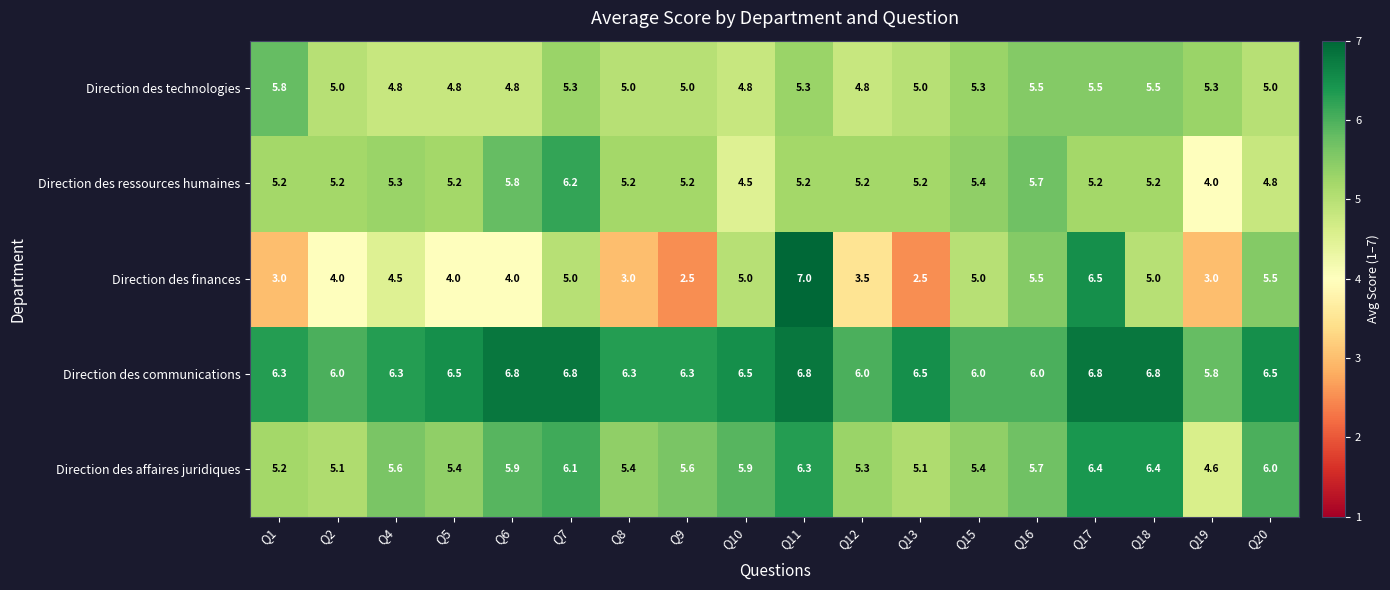

How many Direction des finances values are between 3 and 5?

12